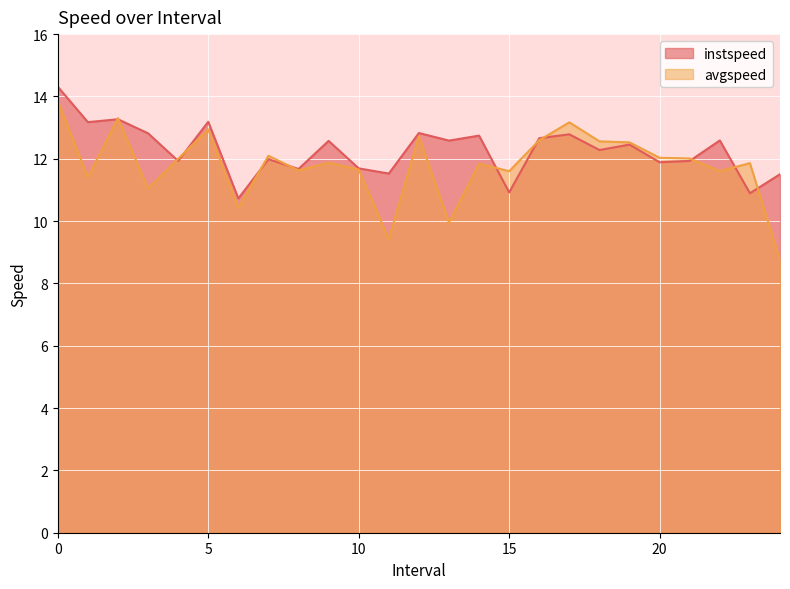

What is the difference between the instspeed values at 22.0 and 11.0?

1.1